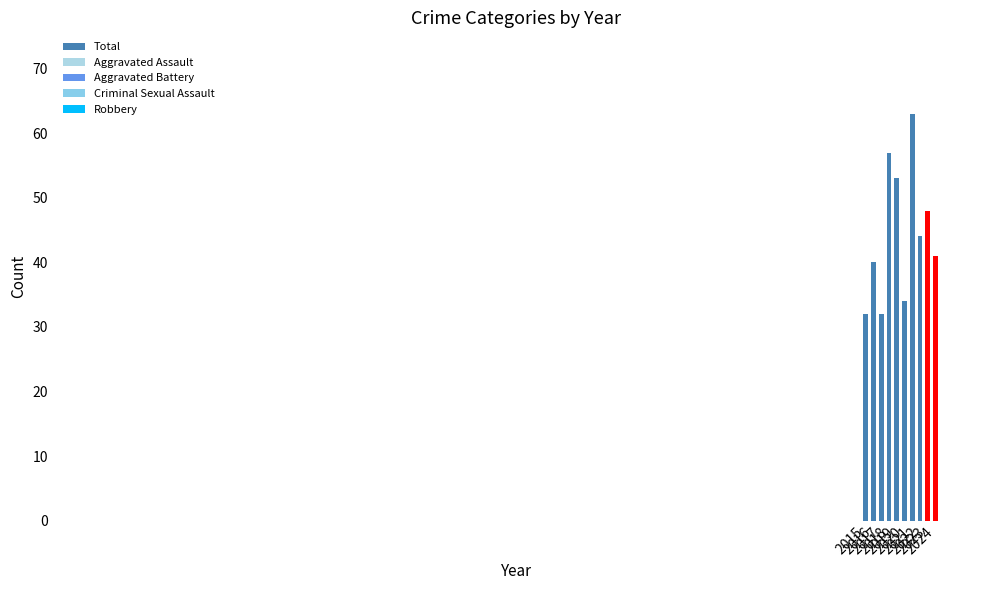

Rank the categories by value from lowest to highest.

2015, 2017, 2020, 2016, 2024, 2022, 2023, 2019, 2018, 2021